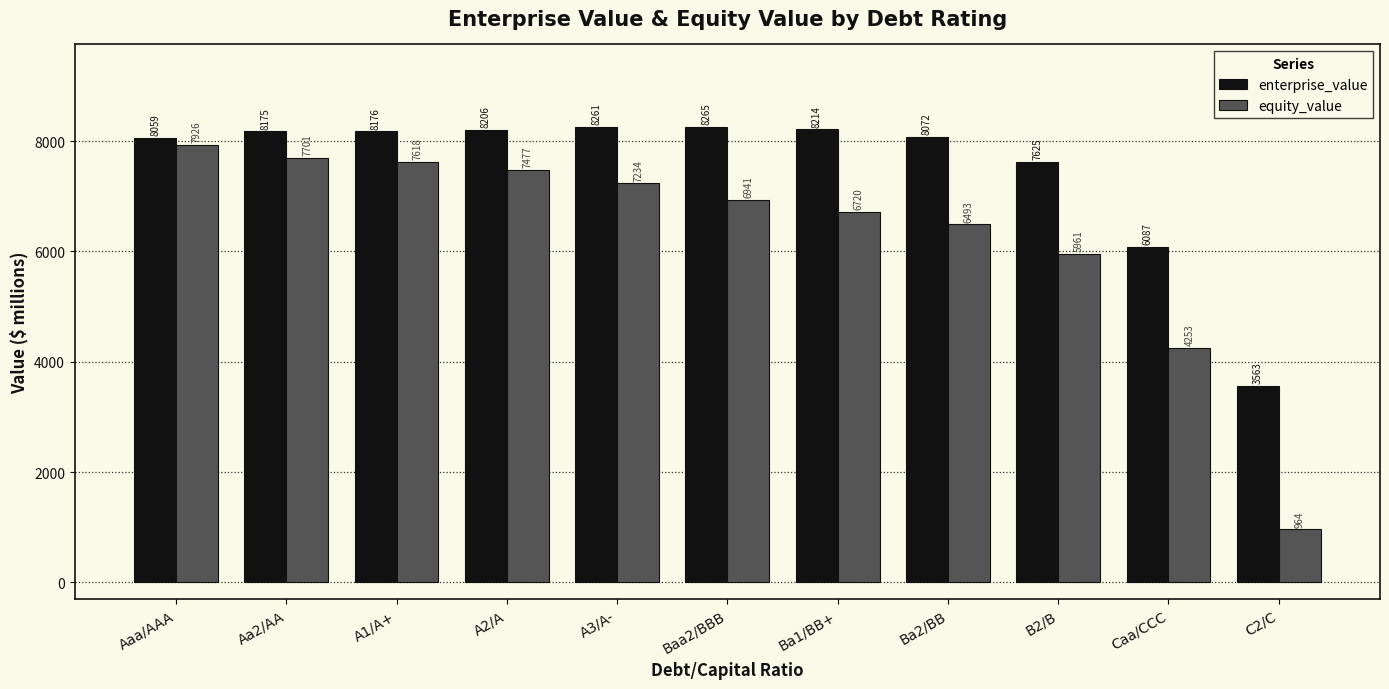

The value of equity_value at Caa/CCC is 4252.5. True or false?

True